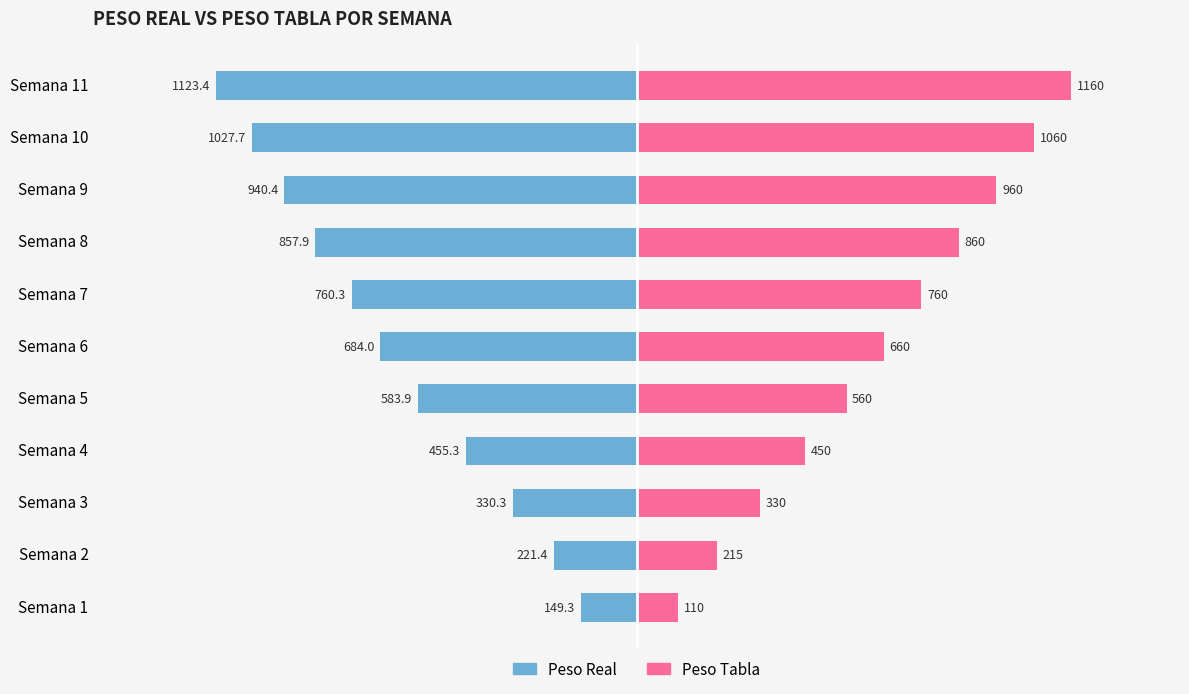

What is the difference between the second highest and second lowest values in the Peso Real series?

806.3